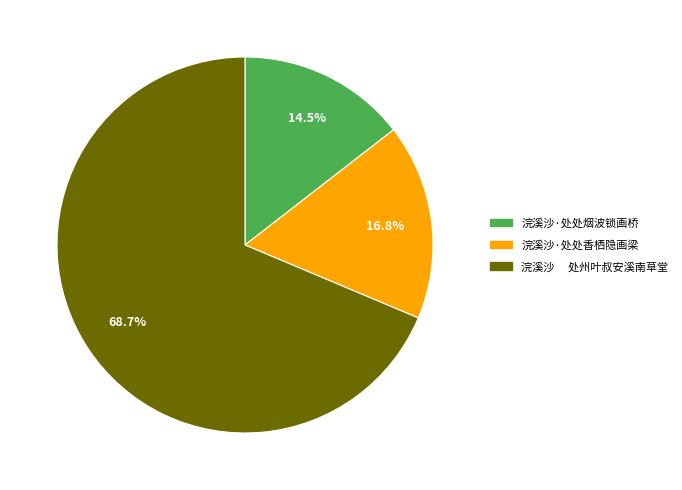

Approximately how many times larger is the value at 浣溪沙 处州叶叔安溪南草堂 compared to 浣溪沙·处处烟波锁画桥?

4.7